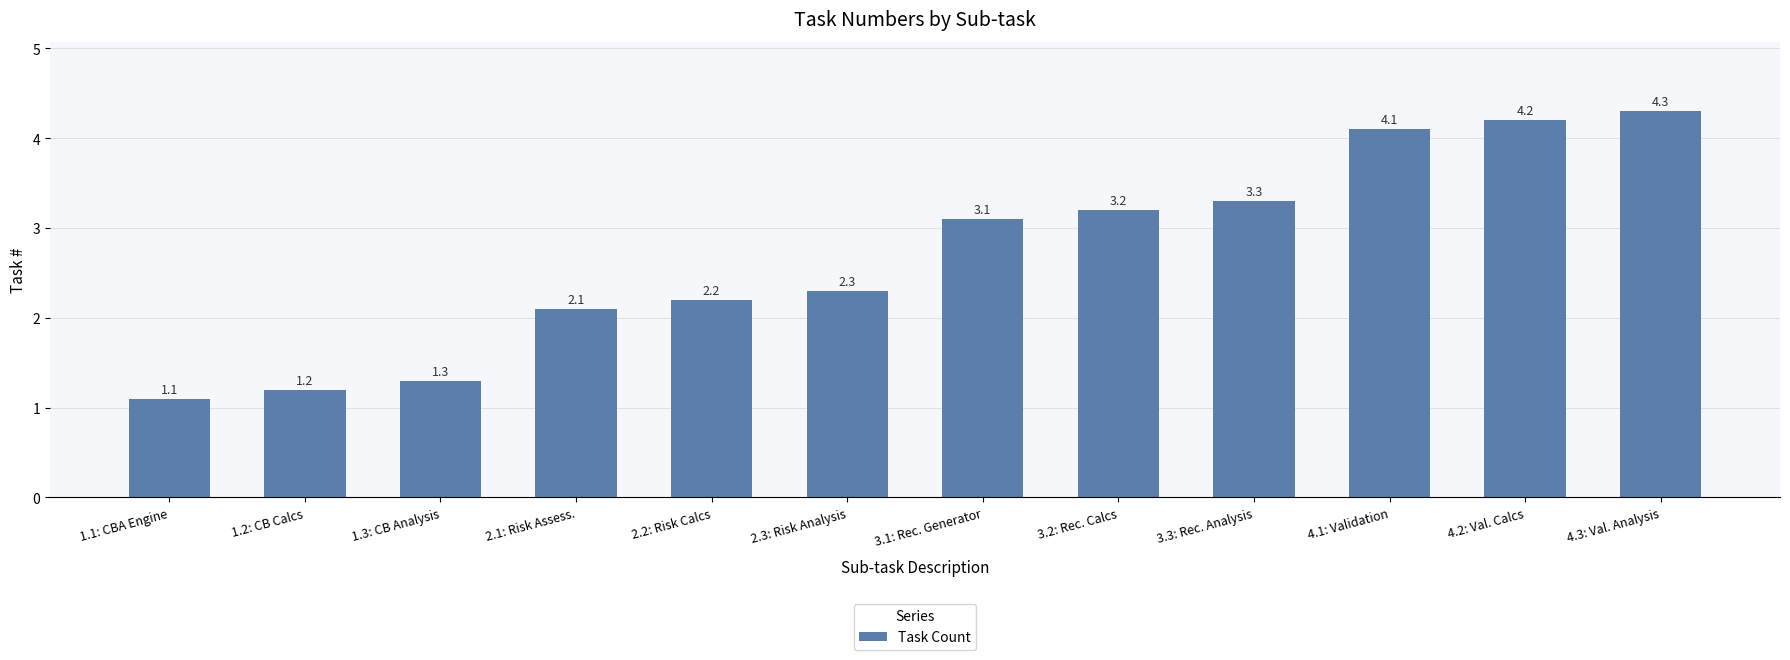

Reading right to left, what are all the values shown in this chart?

4.3	4.2	4.1	3.3	3.2	3.1	2.3	2.2	2.1	1.3	1.2	1.1